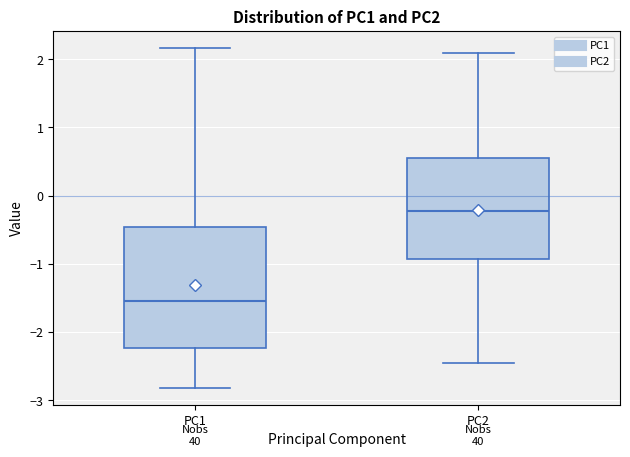

Which box has the lowest median line?

PC1